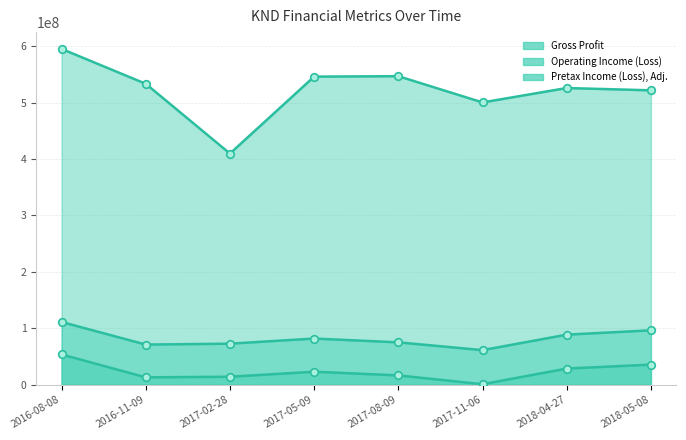

Which series has the largest Y range (max minus min)?

Gross Profit